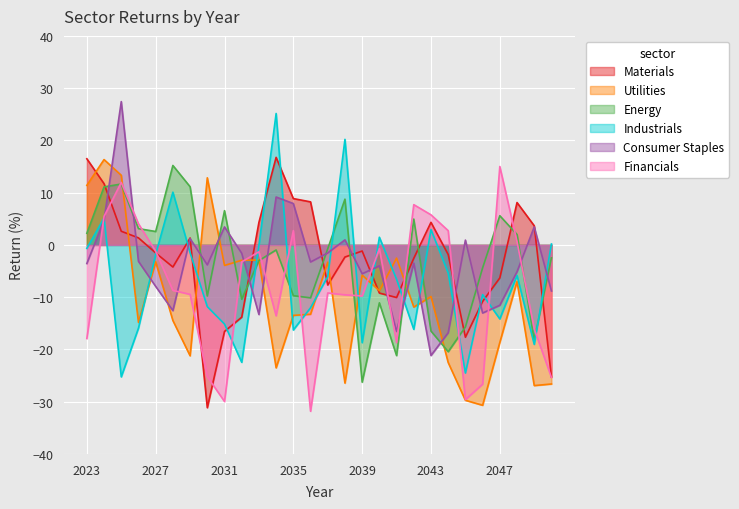

At which label does Industrials reach its peak?

2034